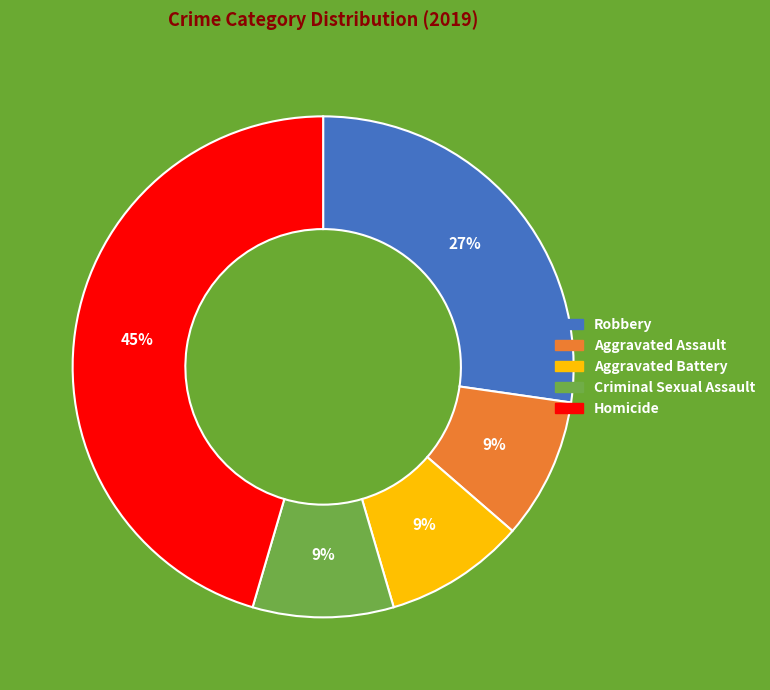

Which has a higher value, Aggravated Battery or Robbery?

Robbery